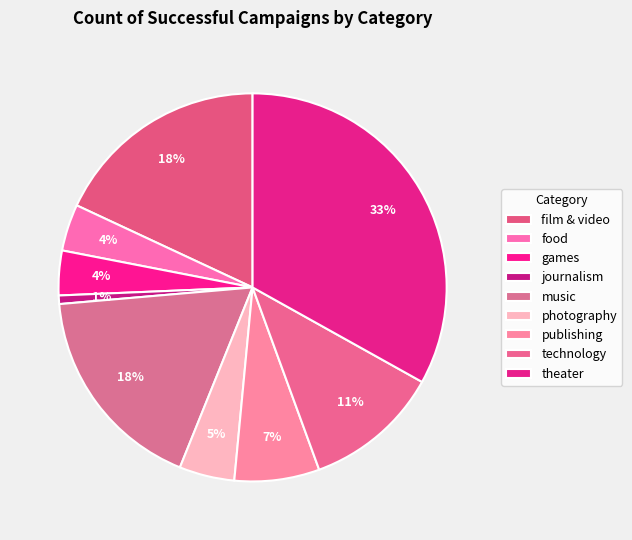

Which slice is the smallest?

journalism